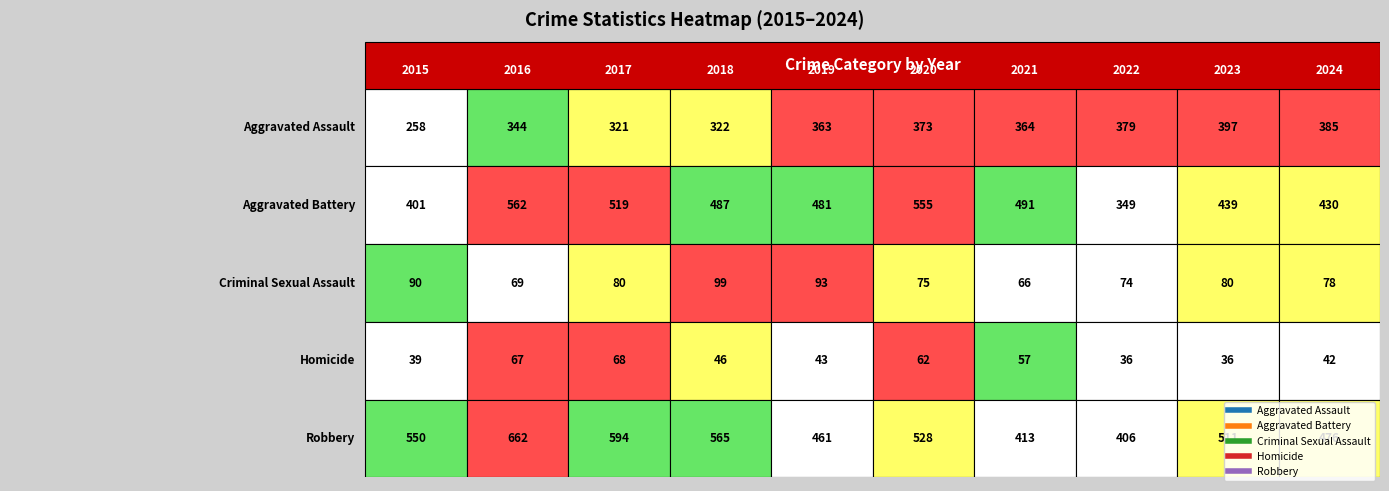

How many distinct data groups are displayed?

5